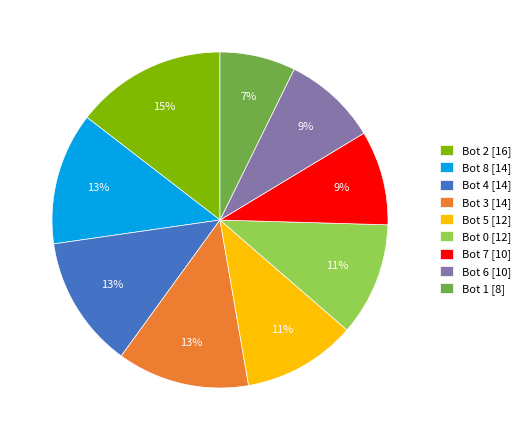

Between Bot 1 [8] and Bot 2 [16], which is larger?

Bot 2 [16]